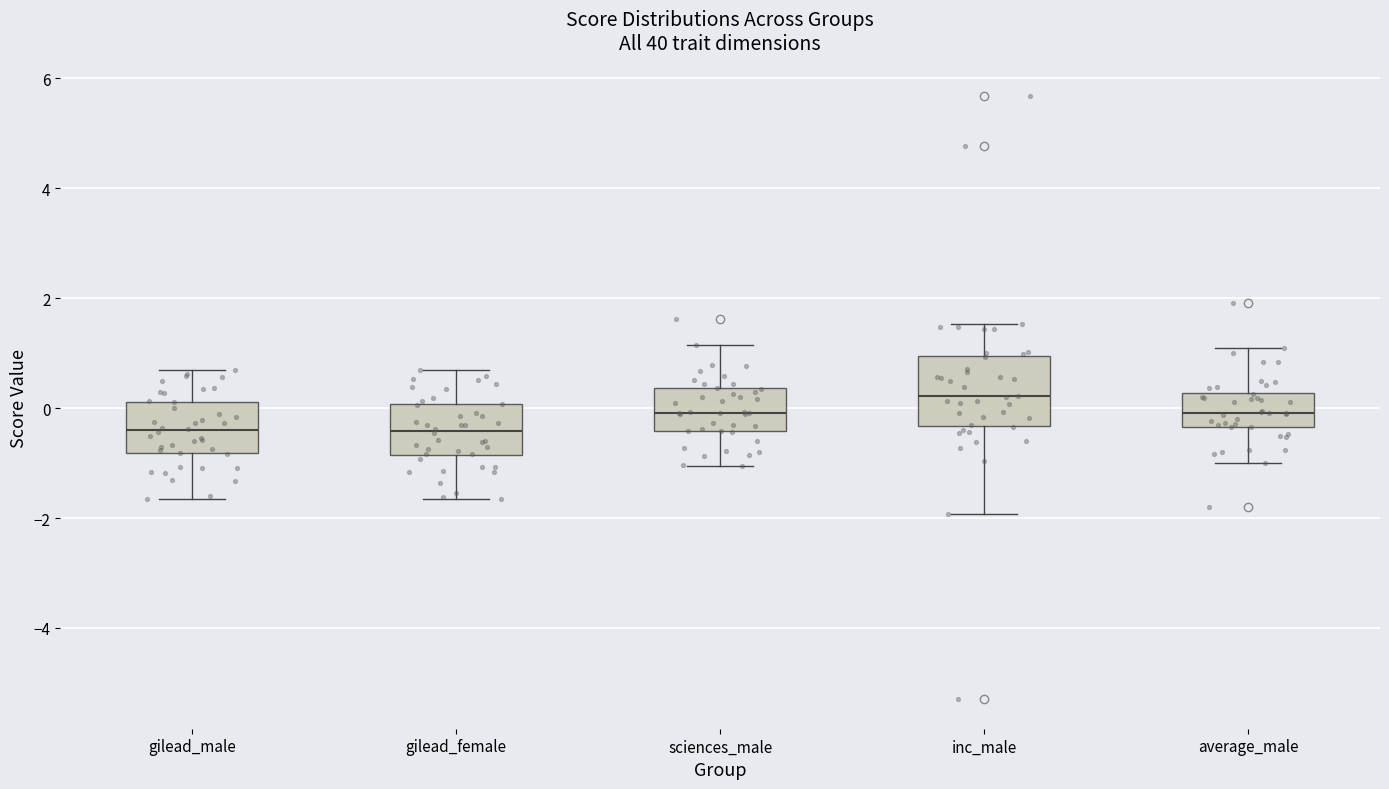

Reading left to right, transcribe this box plot: for each box, give where its median line is, the range the box spans, and where its two whiskers end, as read against the y-axis. The values are not printed on the chart, so give them approximately, as read against the axis.

gilead_male: median -0.4, box -0.8 to 0.2, whiskers -1.6 to 0.6
gilead_female: median -0.4, box -0.8 to 0.0, whiskers -1.6 to 0.6
sciences_male: median 0.0, box -0.4 to 0.4, whiskers -1.0 to 1.2
inc_male: median 0.2, box -0.4 to 1.0, whiskers -2.0 to 1.6
average_male: median 0.0, box -0.4 to 0.2, whiskers -1.0 to 1.0